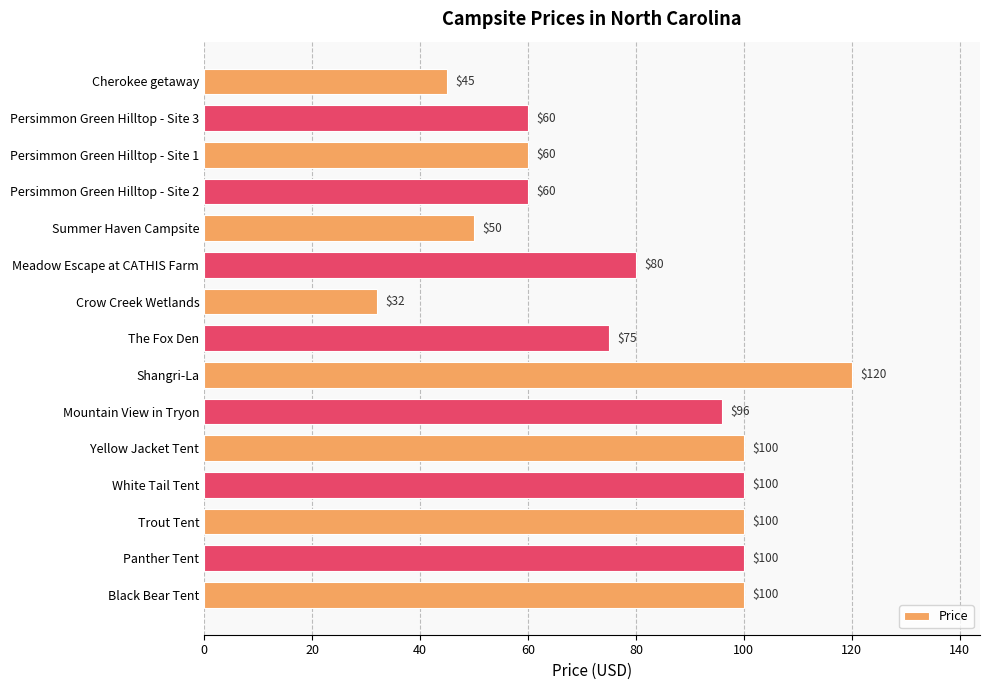

Reading top to bottom, extract all data points from this chart.

45	60	60	60	50	80	32	75	120	96	100	100	100	100	100